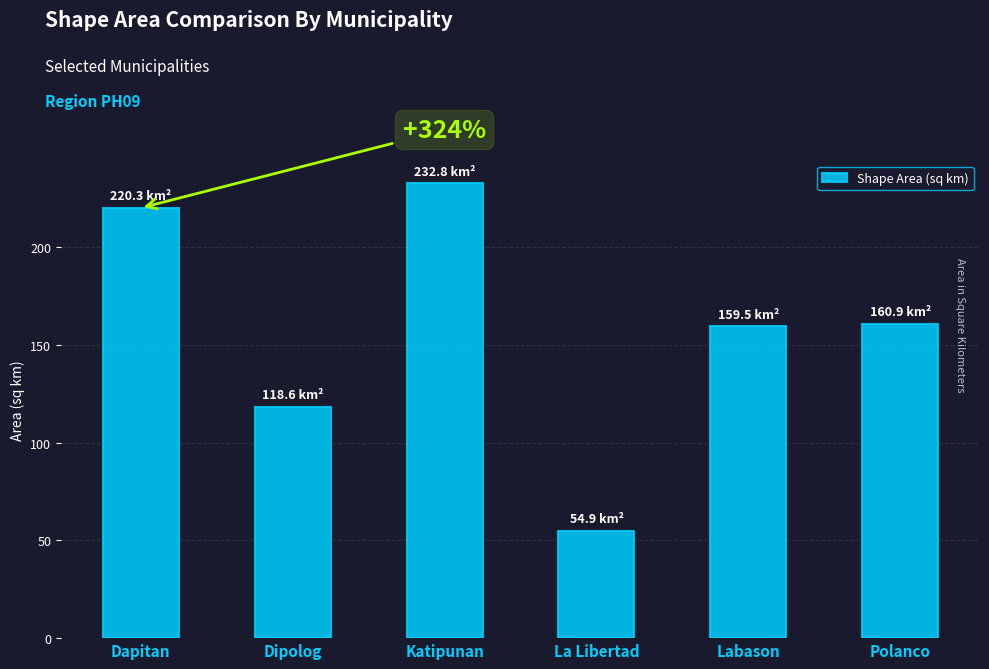

What value does the data have at Dipolog?

118.6